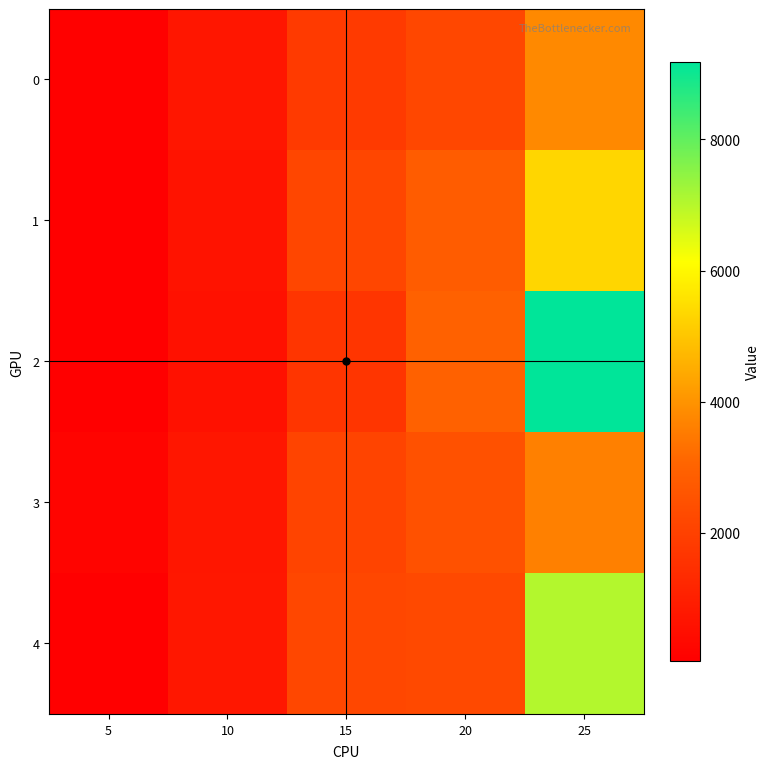

Rank the series by their maximum value, from lowest to highest.

3, 0, 1, 4, 2